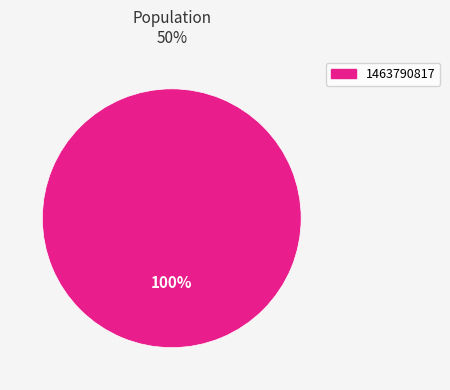

To the nearest percent, what percentage of the pie is 1463790817?

100%